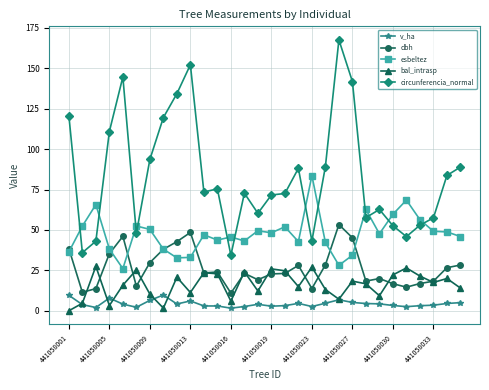

What is the maximum value shown in the chart?

167.6